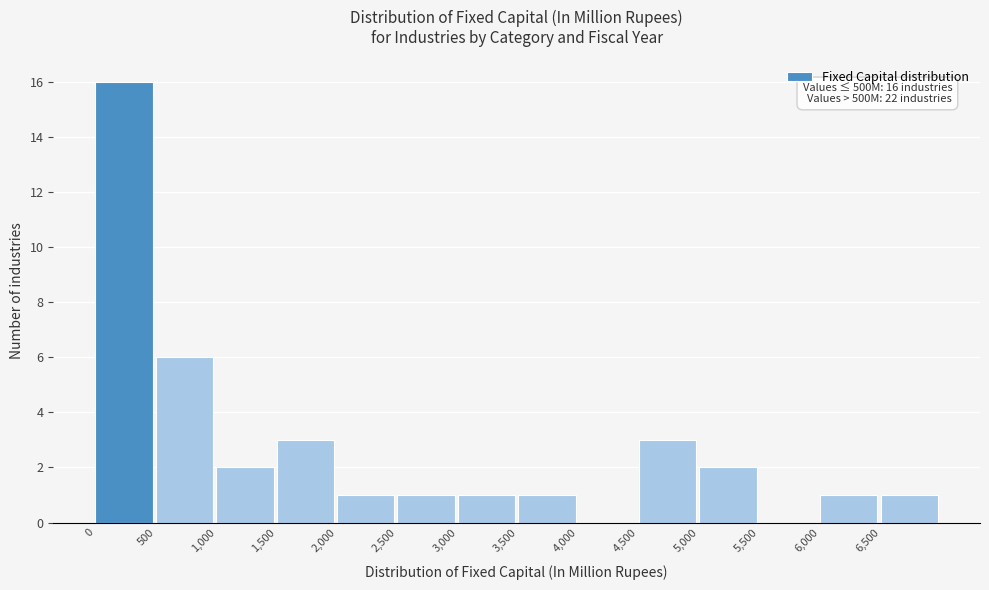

Which range on the x-axis has the tallest bar?

0 to 500